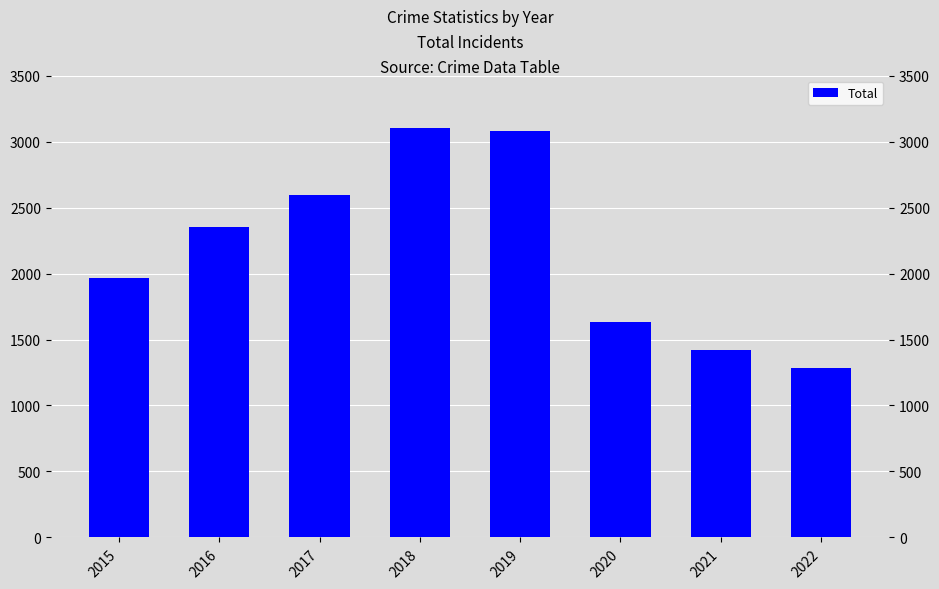

What is the change in value from 2016 to 2020?

-719